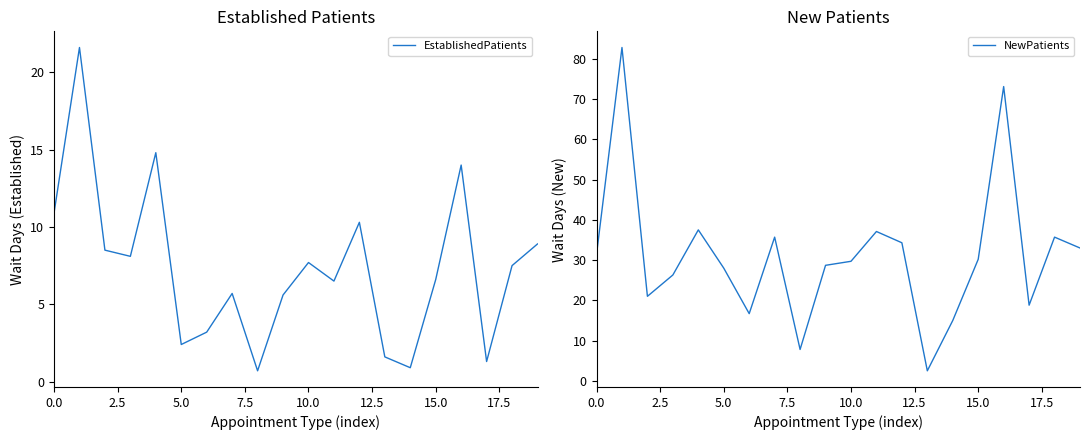

True or false: EstablishedPatients and NewPatients intersect in this chart.

False